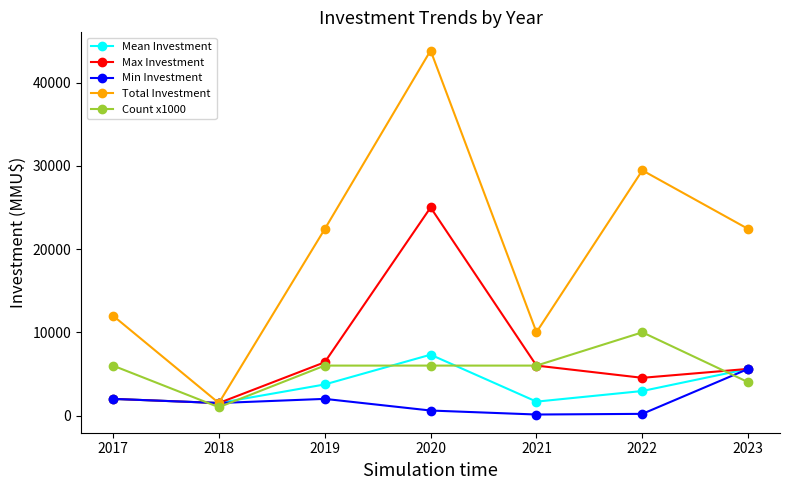

How many distinct data groups are displayed?

5